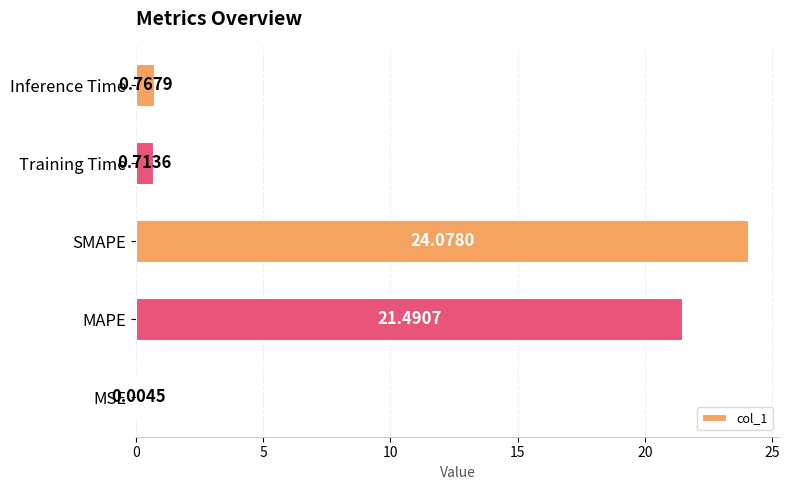

Which has a higher value, Inference Time or SMAPE?

SMAPE